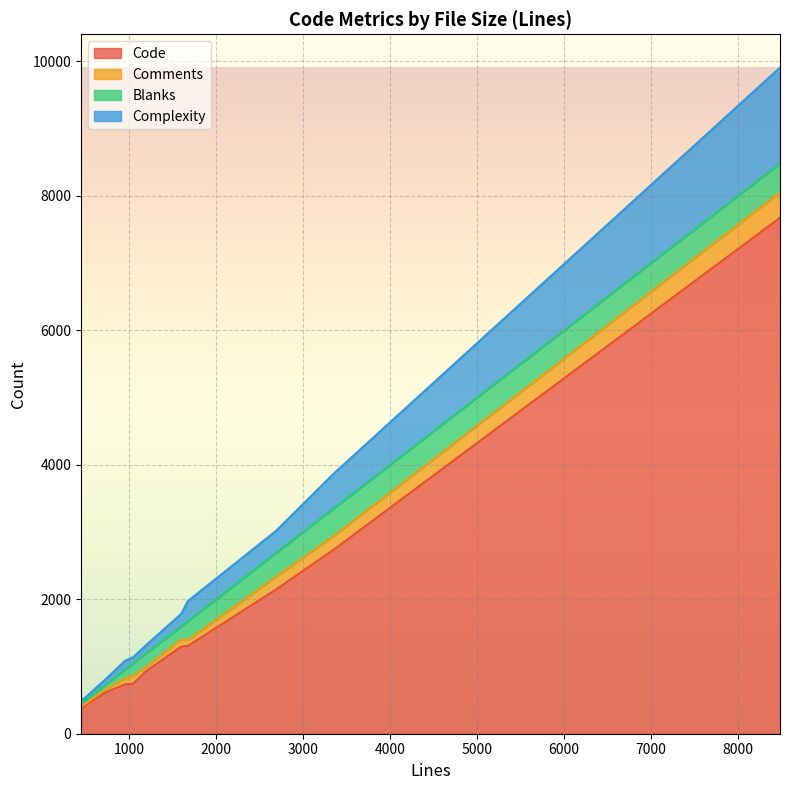

Which category has the highest value in the Blanks series?

8483